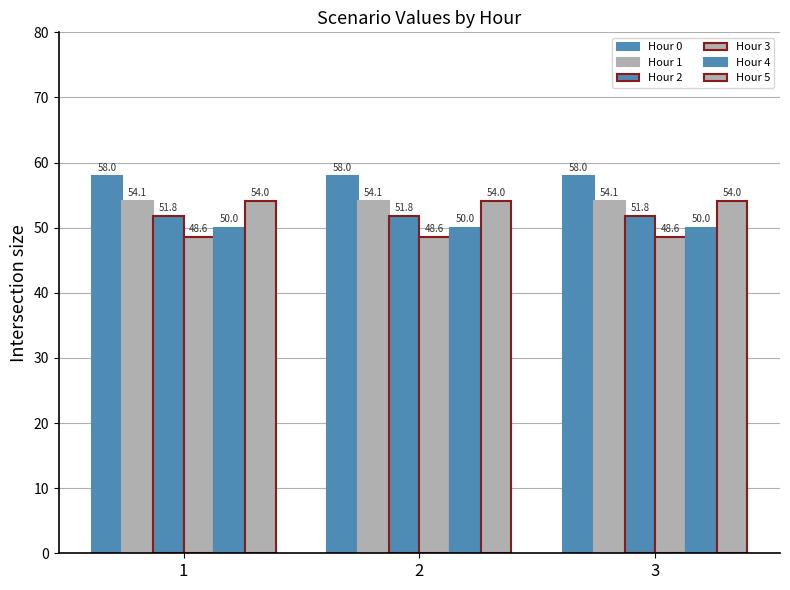

Count the number of data series in this chart.

6